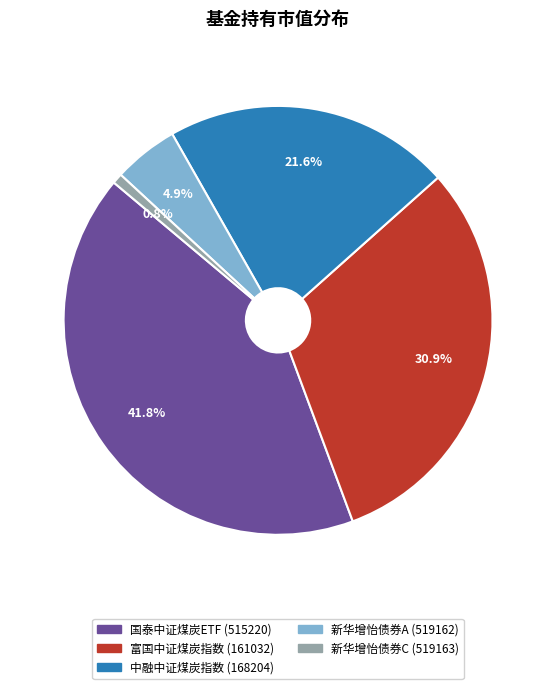

Which has a higher value, 新华增怡债券A (519162) or 富国中证煤炭指数 (161032)?

富国中证煤炭指数 (161032)